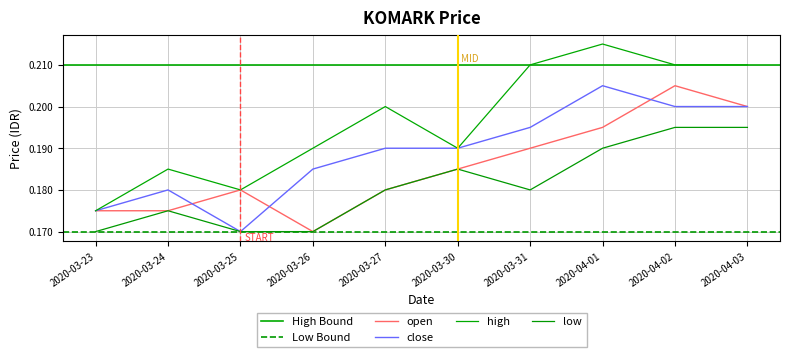

Which series changed the most between 2020-04-01 and 2020-04-02?

open